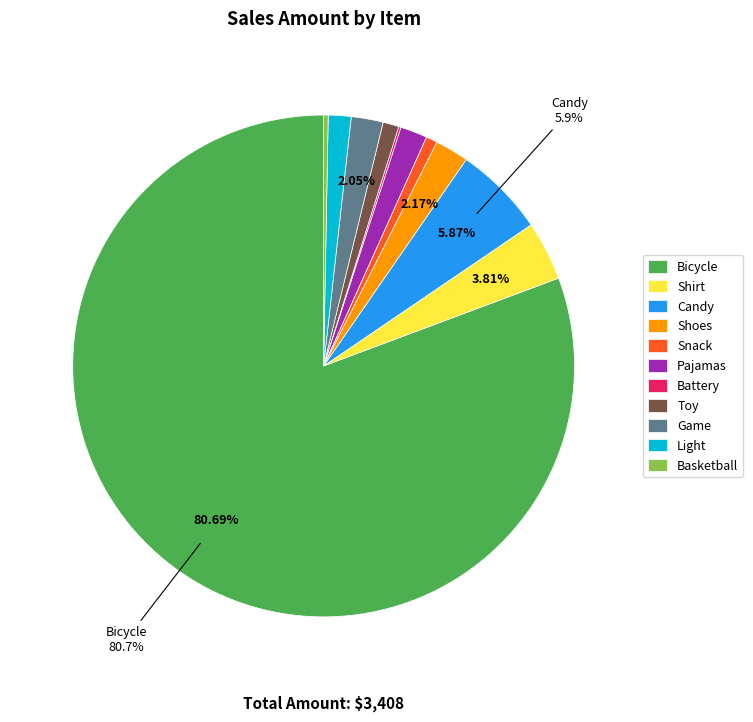

Does Toy account for over 50% of the chart?

No